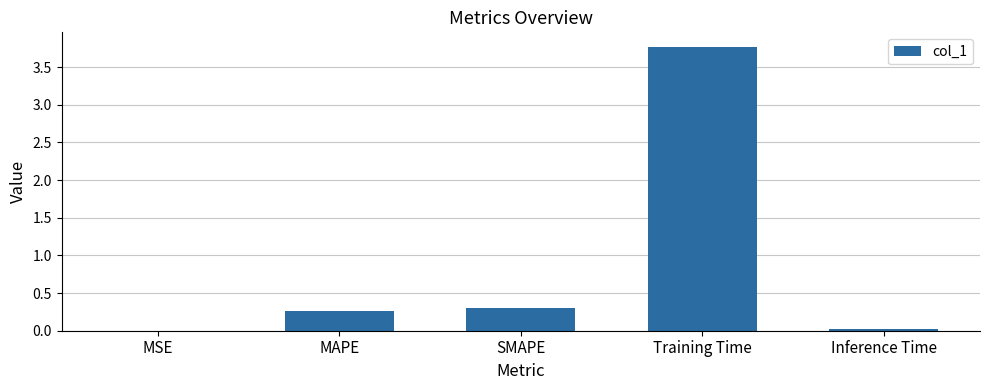

What is the greatest value displayed?

3.8